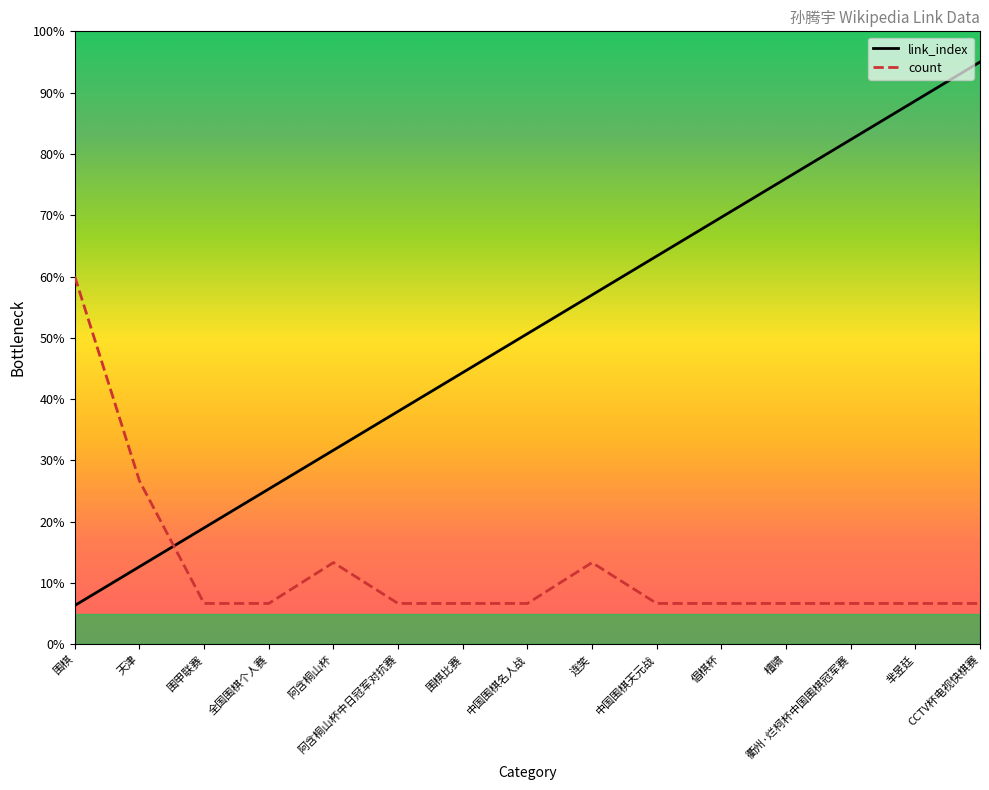

At which label does count reach its peak?

围棋